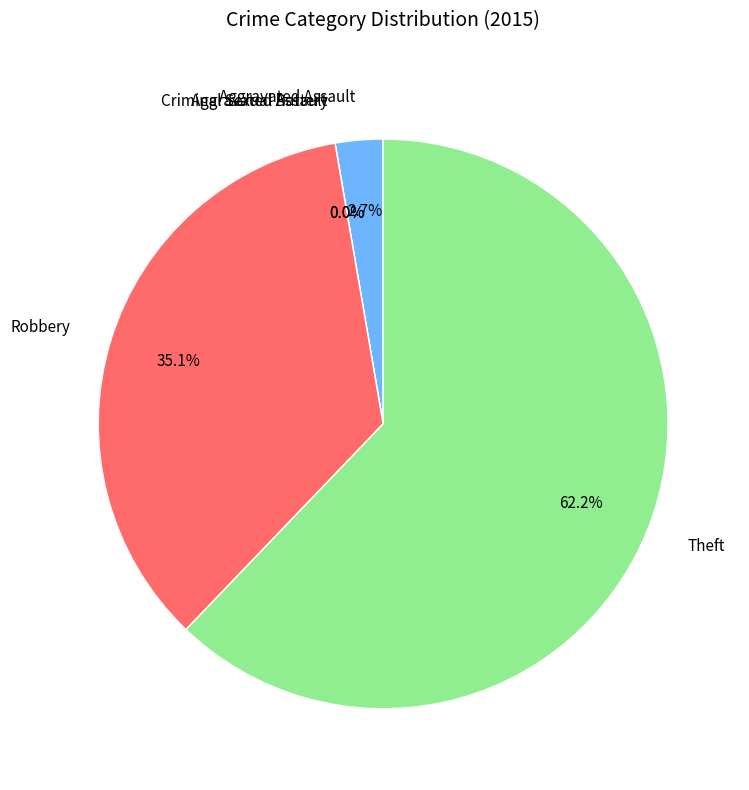

To the nearest percent, what is the difference between the Aggravated Assault and Criminal Sexual Assault slice percentages?

3%